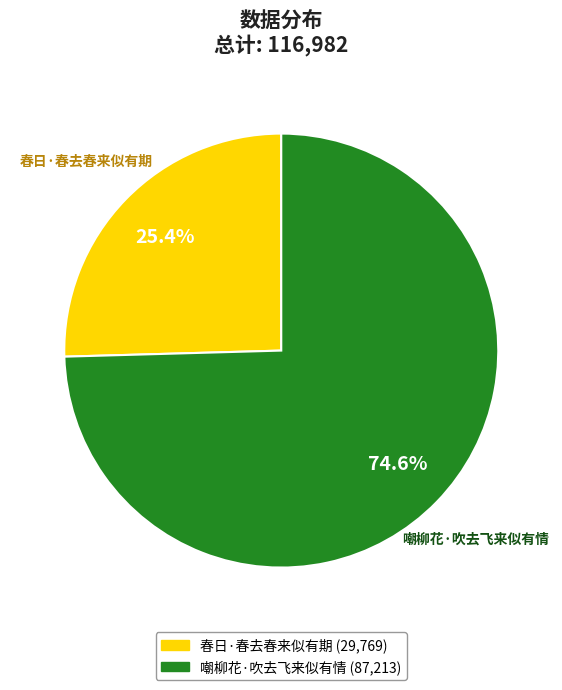

Which category has the smallest portion of the pie?

春日·春去春来似有期